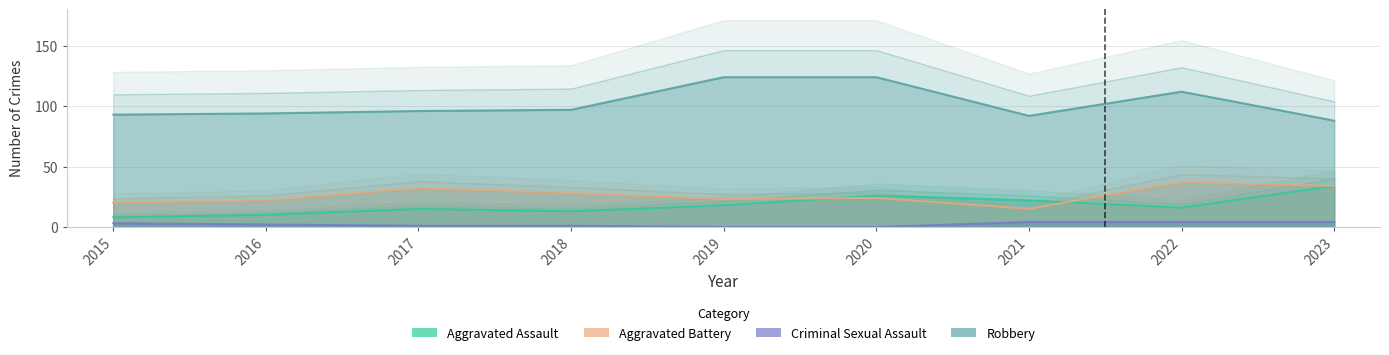

How many interior local peaks does the Aggravated Assault series have?

2